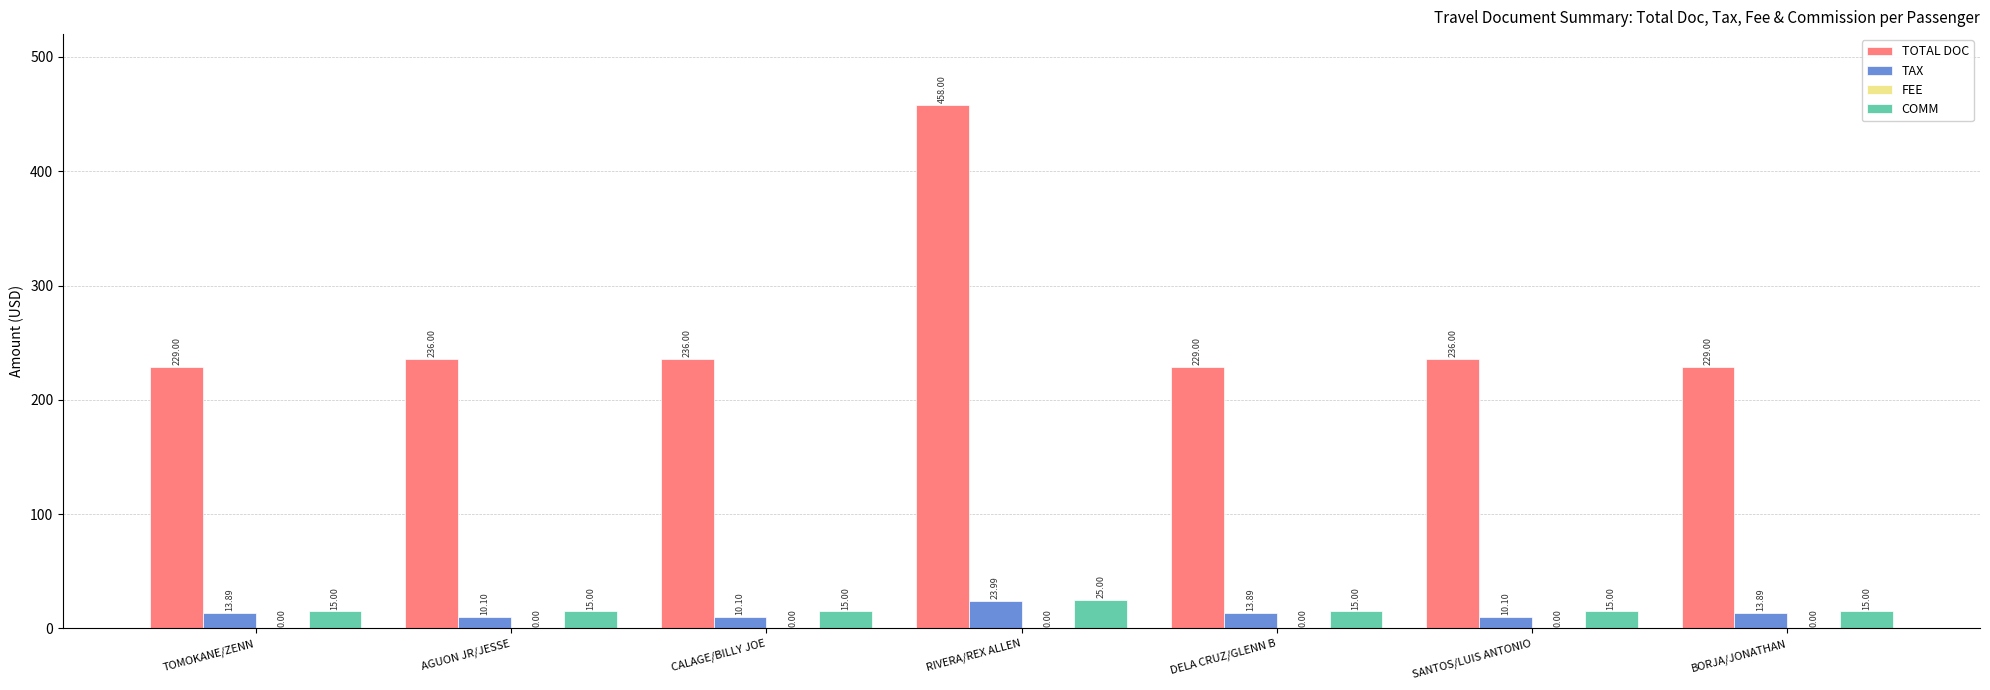

How many groups of bars are there?

7